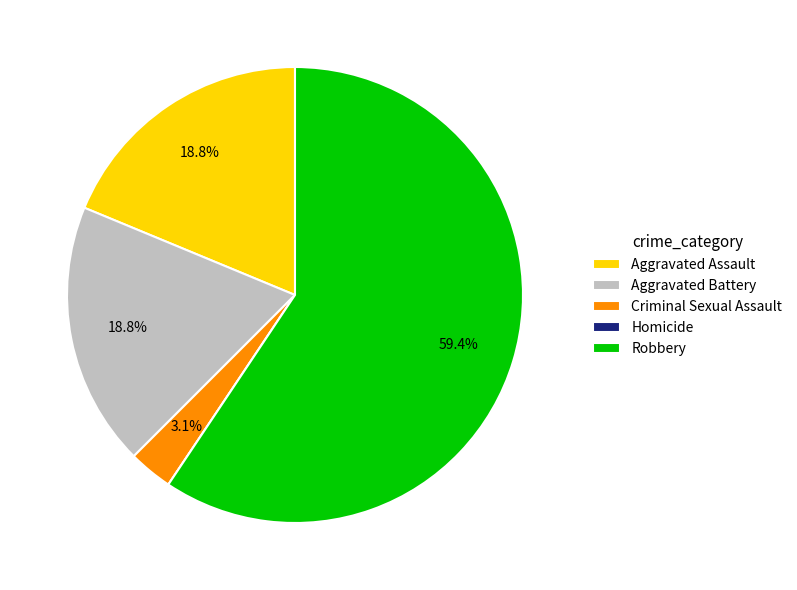

Does Aggravated Battery account for over 50% of the chart?

No